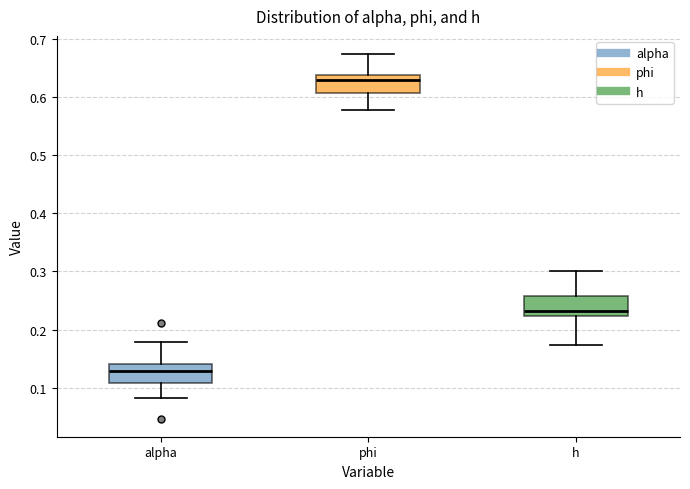

Reading left to right, transcribe this box plot: for each box, give where its median line is, the range the box spans, and where its two whiskers end, as read against the y-axis. The values are not printed on the chart, so give them approximately, as read against the axis.

alpha: median 0.13, box 0.11 to 0.14, whiskers 0.08 to 0.18
phi: median 0.63, box 0.61 to 0.64, whiskers 0.58 to 0.67
h: median 0.23, box 0.22 to 0.26, whiskers 0.17 to 0.30